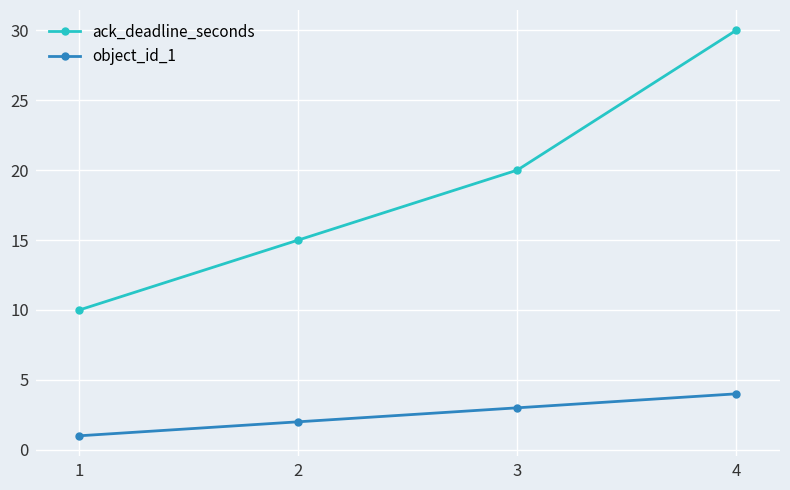

Between 2 and 4, which series saw the biggest shift?

ack_deadline_seconds